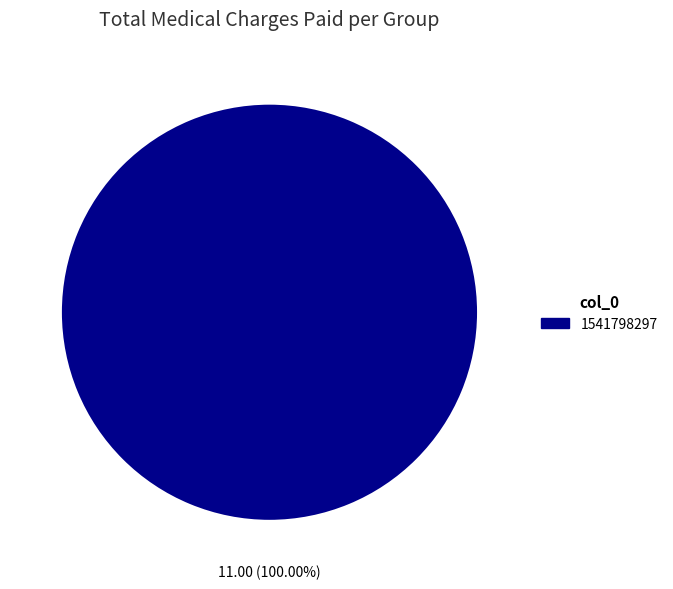

Is there any slice that represents more than half of the pie?

Yes